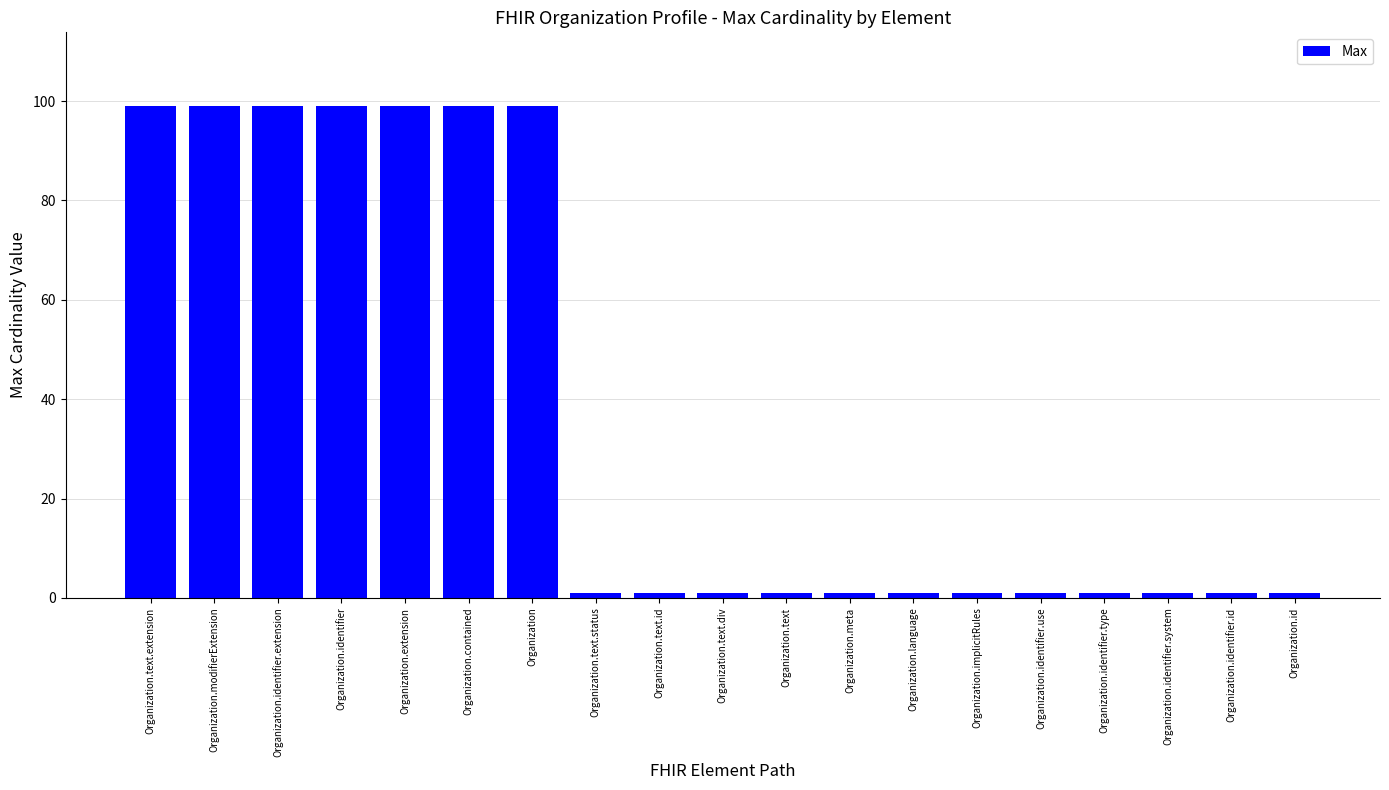

How many values are between 1 and 99?

19